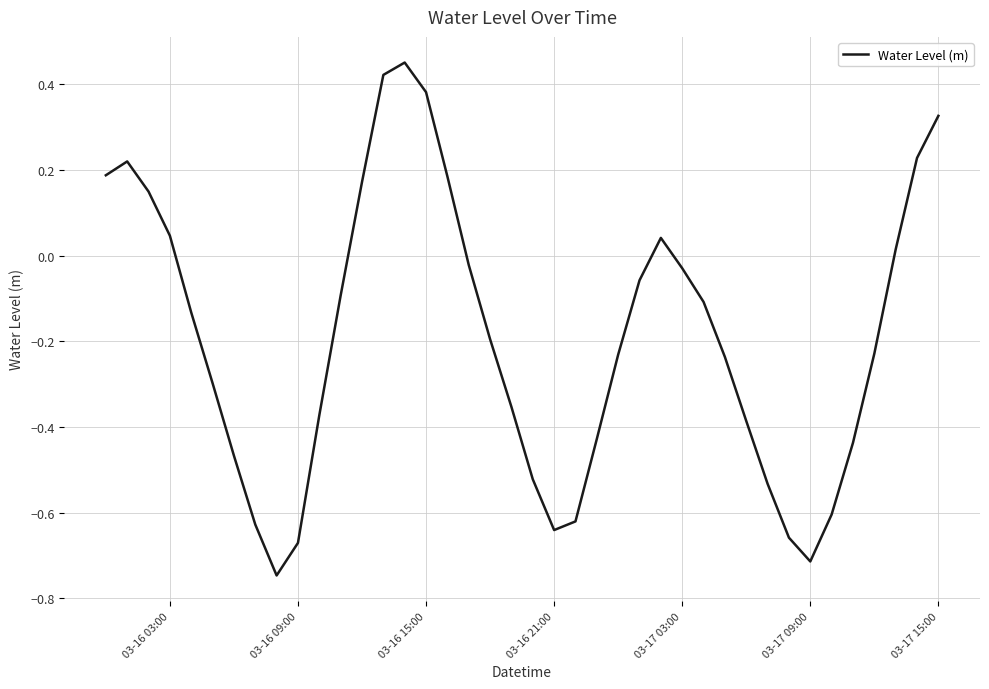

What is the difference between the maximum and second lowest values?

1.2